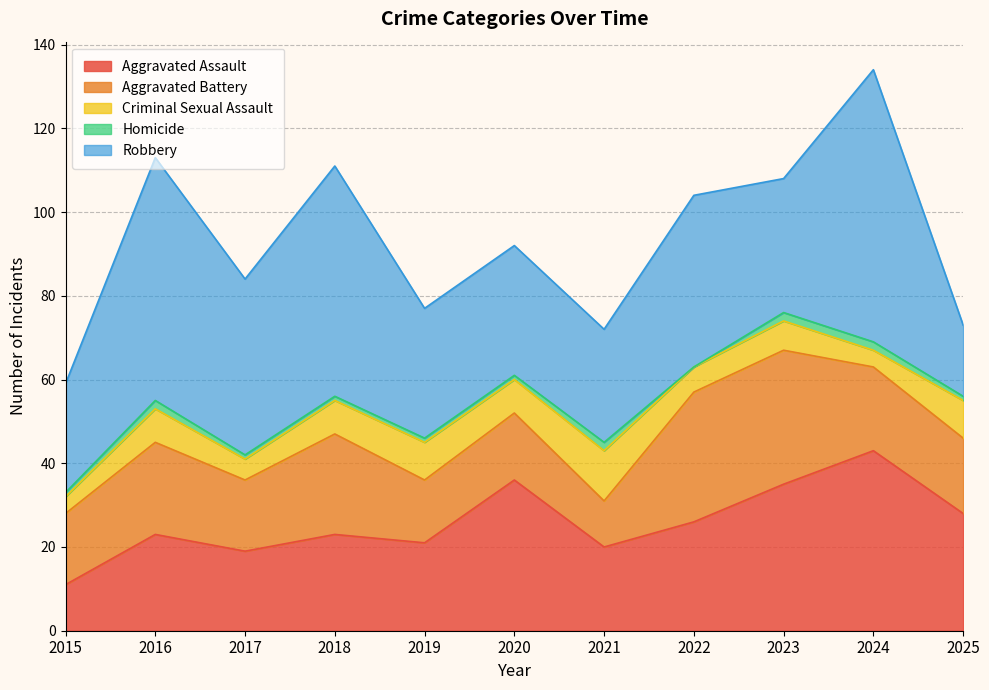

What is the total value across all series at 2018?

111